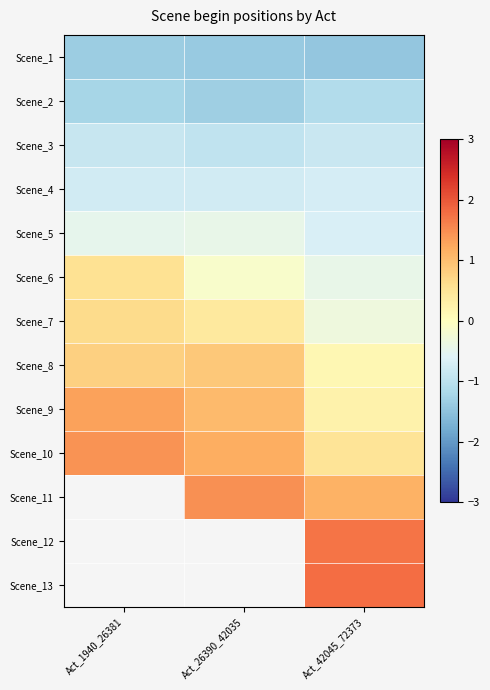

Rank the series at Act_1940_26381 from highest to lowest value.

Scene_10, Scene_11, Scene_12, Scene_13, Scene_9, Scene_8, Scene_7, Scene_6, Scene_5, Scene_4, Scene_3, Scene_2, Scene_1